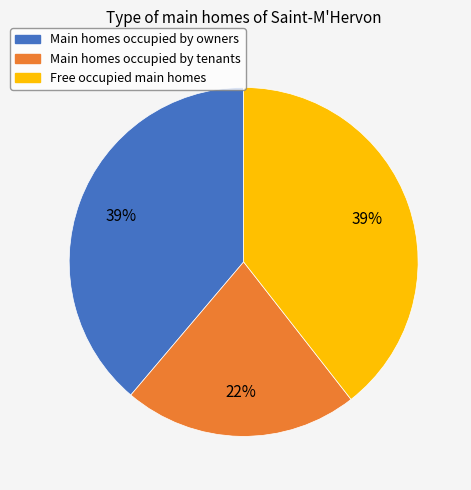

To the nearest percent, what is the average slice percentage?

33%